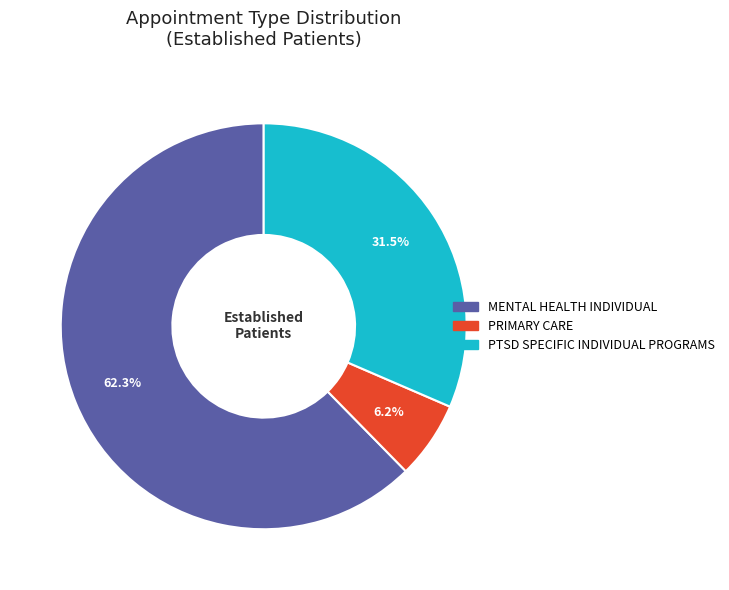

True or false: PRIMARY CARE accounts for 16% of the total.

False